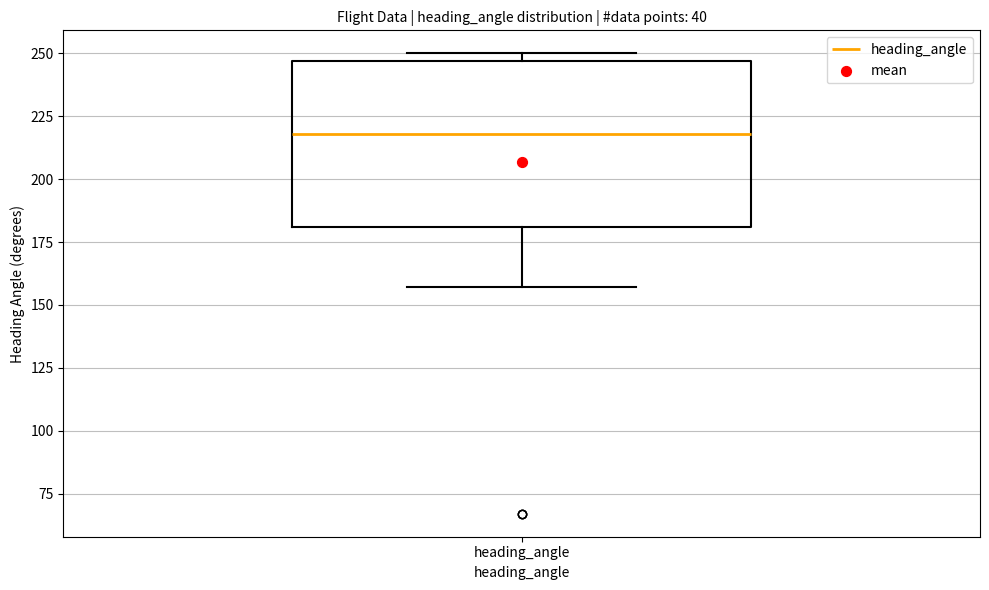

Where is the lower edge of the box for heading_angle on the y-axis? The values are not printed on the chart, so give them approximately, as read against the axis.

180